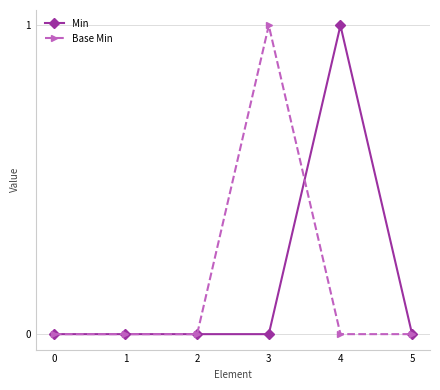

Which series changed the most between 0 and 4?

Min